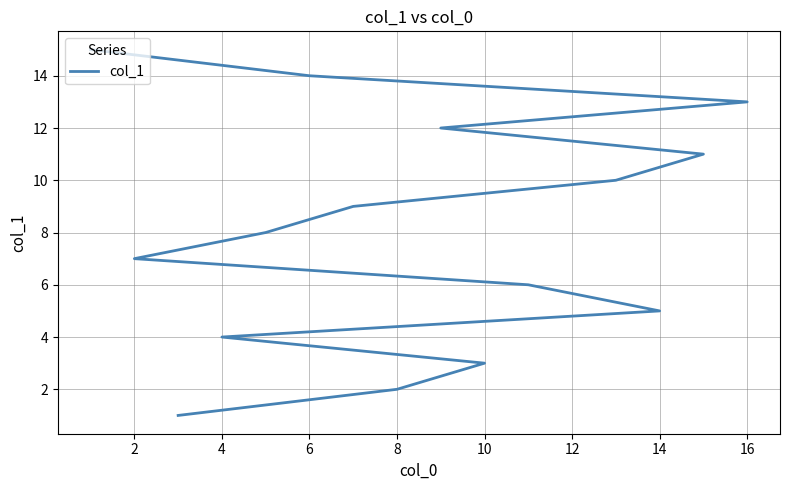

True or false: the data has more than 1 interior local peaks.

False